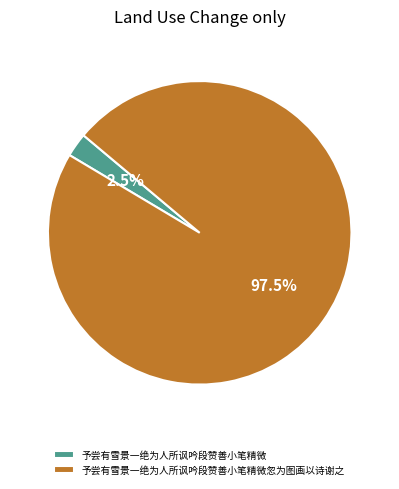

Is there a majority slice in this chart?

Yes